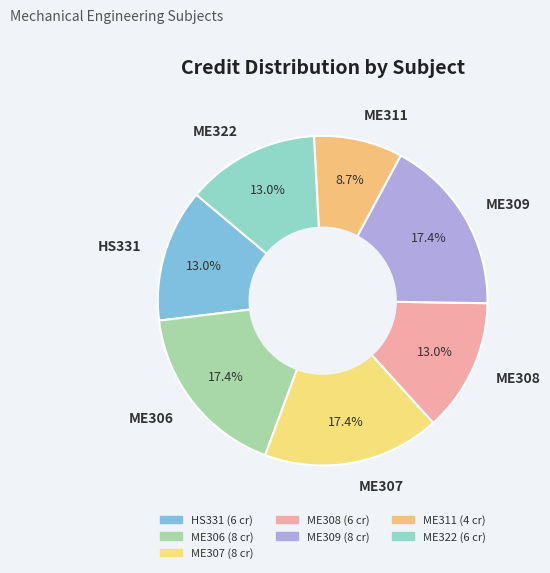

How many slices are in this pie chart?

7